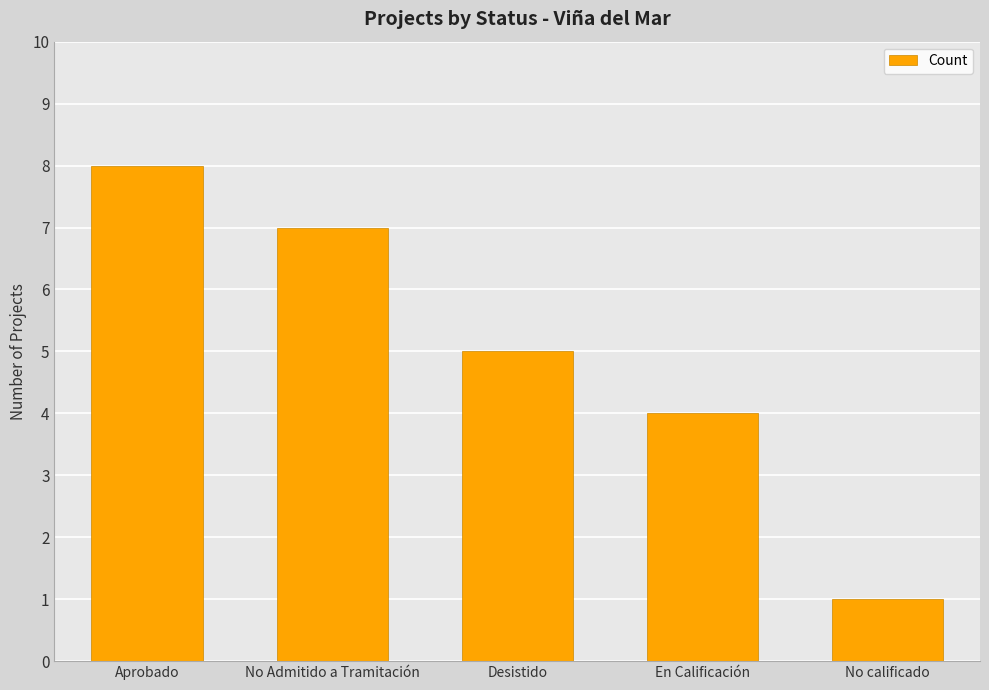

Reading left to right, transcribe all the data shown in this chart.

Aprobado=8	No Admitido a Tramitación=7	Desistido=5	En Calificación=4	No calificado=1